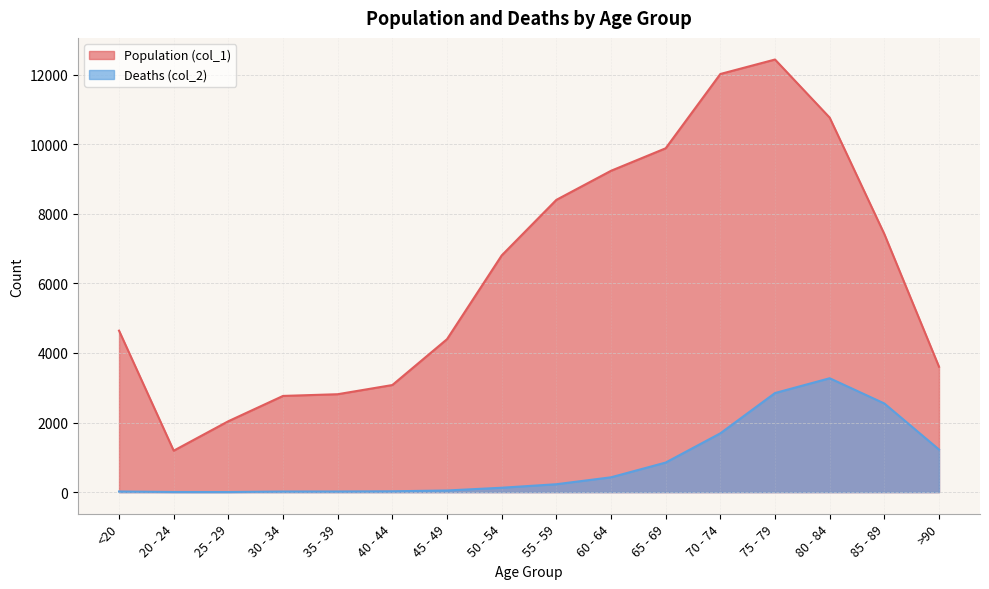

At which category does Population (col_1) reach its first local peak?

75 - 79